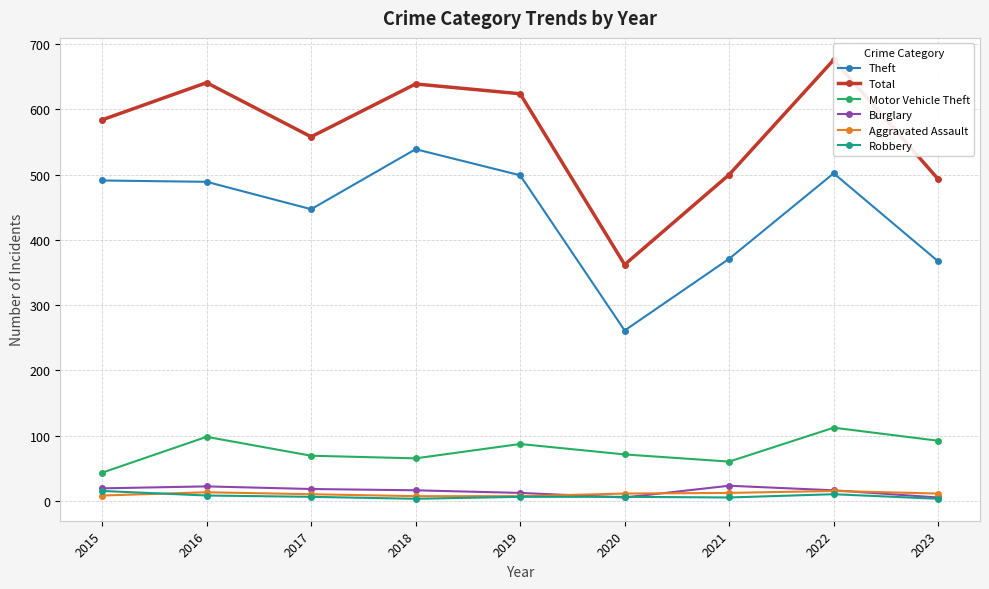

At which category does Burglary reach its first local valley?

2020